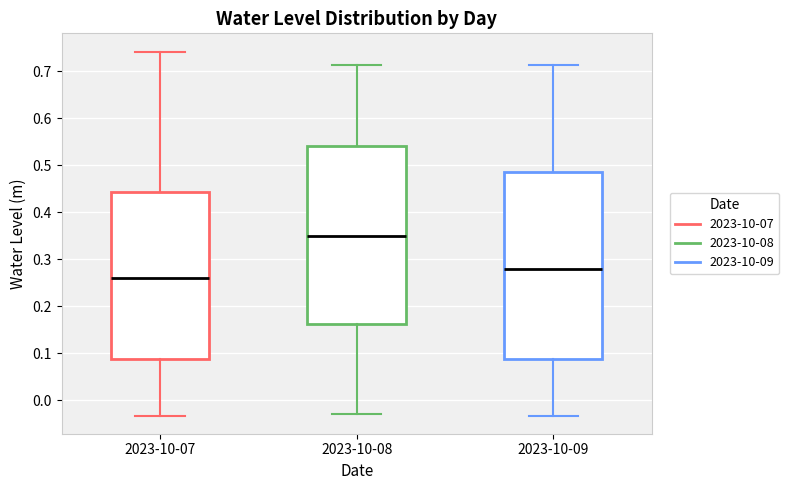

Where is the upper edge of the box for 2023-10-08 on the y-axis? The values are not printed on the chart, so give them approximately, as read against the axis.

0.54